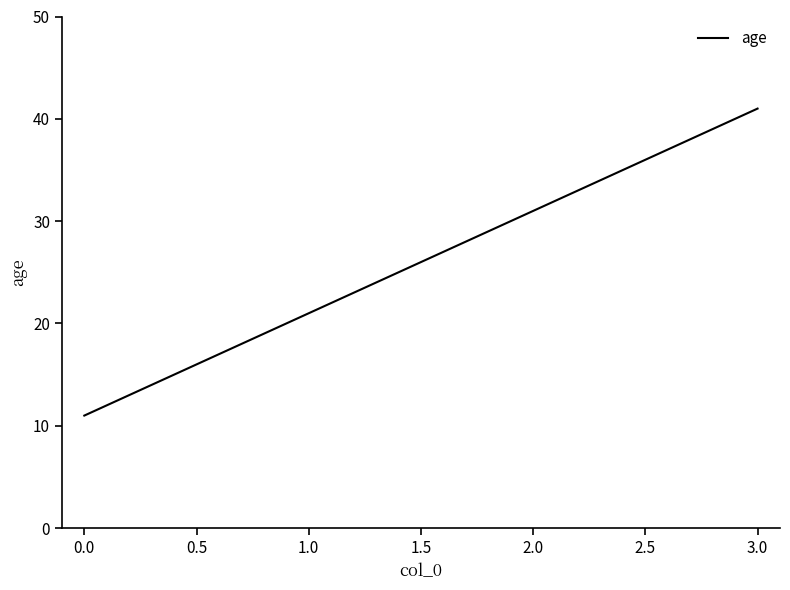

What is the change in value from 1.0 to 2.0?

+10